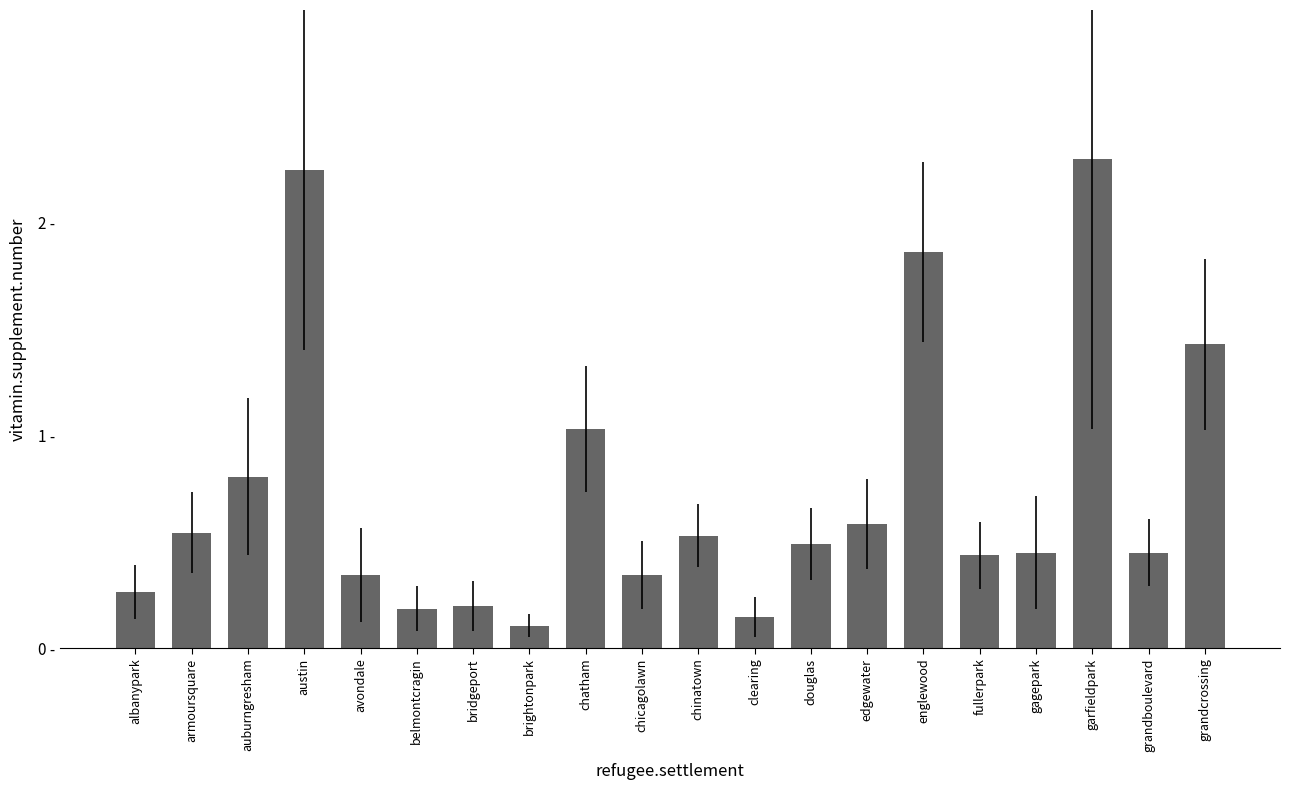

Are the bars grouped side by side (vs. stacked)?

No